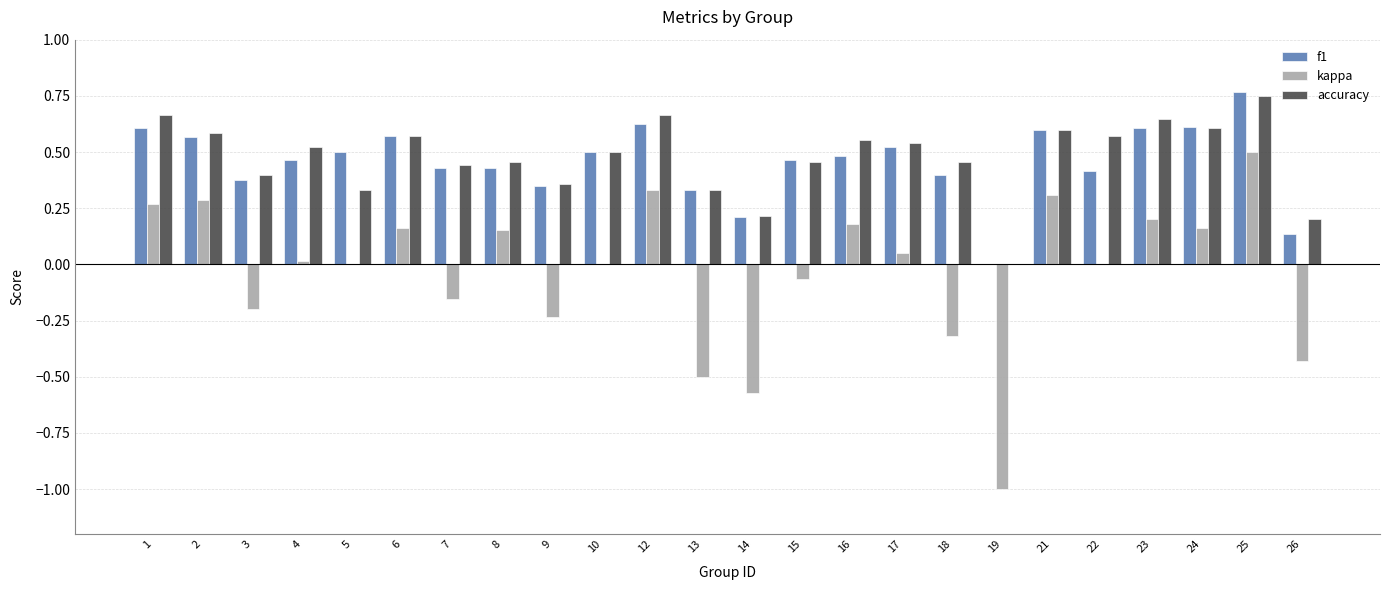

Which category has the highest value across all series?

25